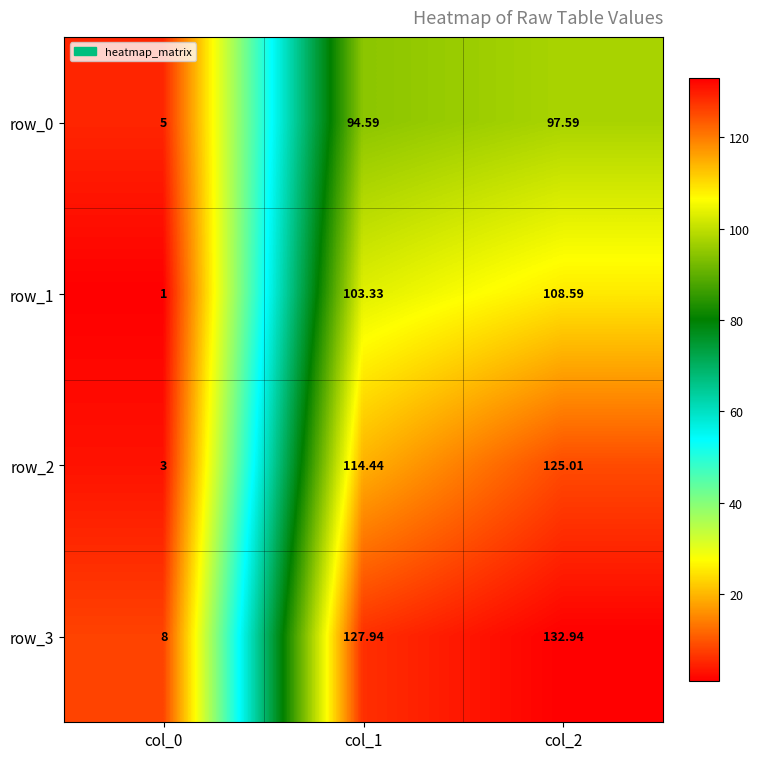

Reading left to right, extract all data points from this chart.

row_0: col_0=5.0	col_1=94.6	col_2=97.6
row_1: col_0=1.0	col_1=103.3	col_2=108.6
row_2: col_0=3.0	col_1=114.4	col_2=125.0
row_3: col_0=8.0	col_1=127.9	col_2=132.9